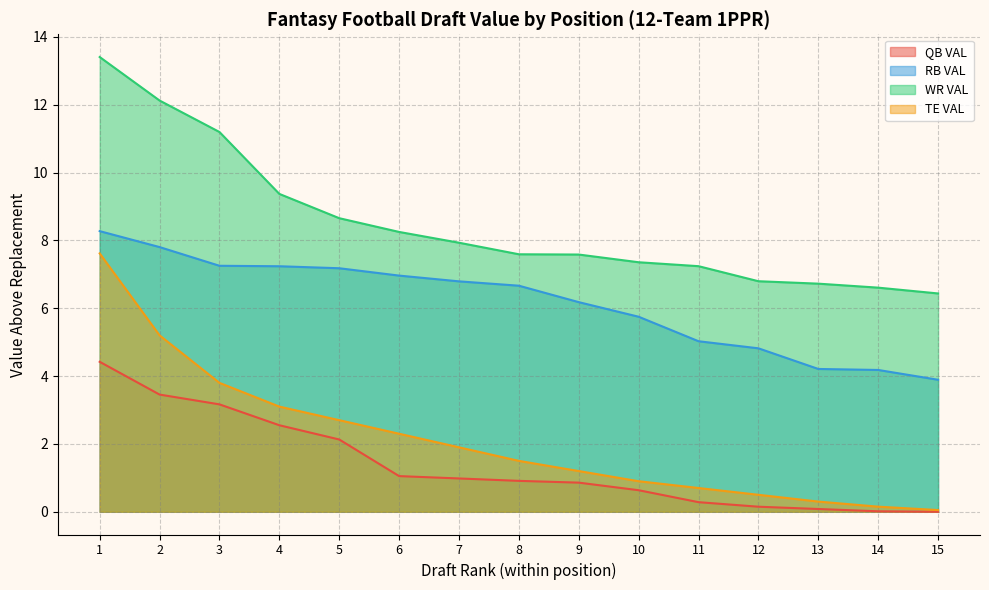

What is the sum of all QB VAL values?

20.7